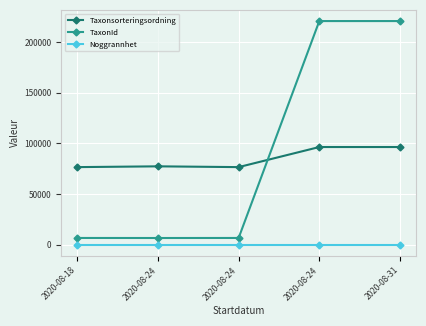

At which label is TaxonId closest to 113616?

2020-08-18